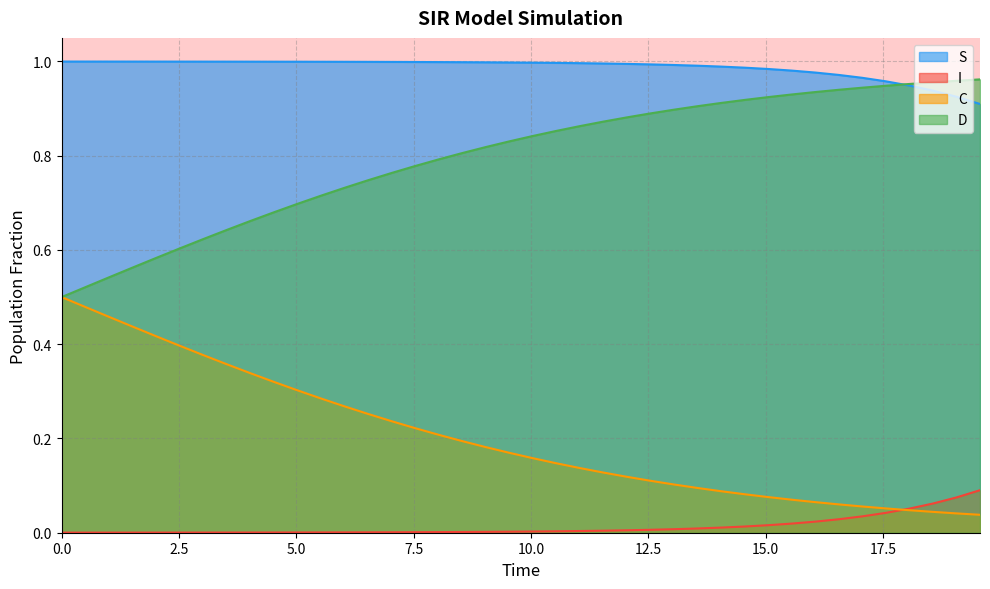

True or false: S and I cross at least once.

False